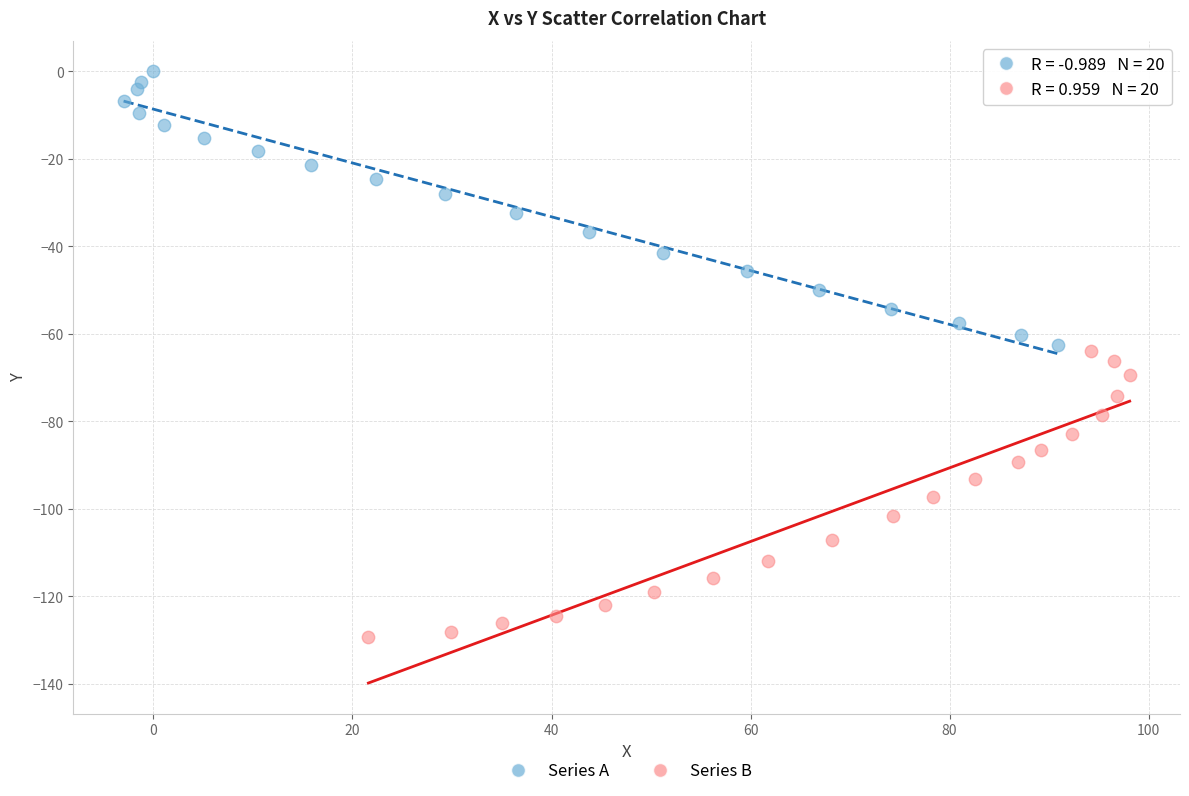

Which series has the widest spread of Y values?

Series B